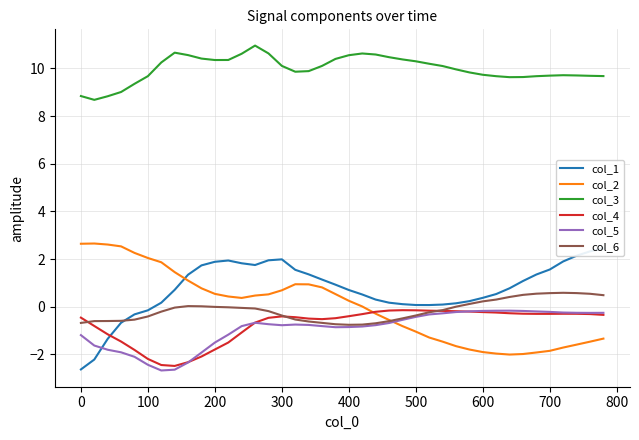

True or false: col_5 and col_3 intersect in this chart.

False